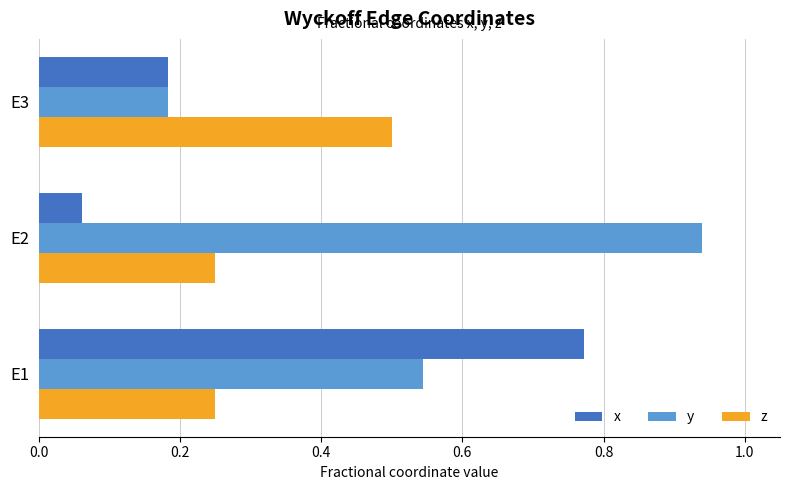

Which category has the lowest value across all series?

E2